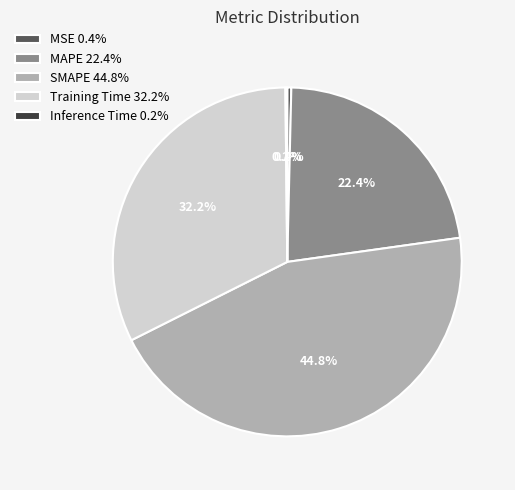

To the nearest percent, what is the difference between the largest and smallest slice percentages?

45%